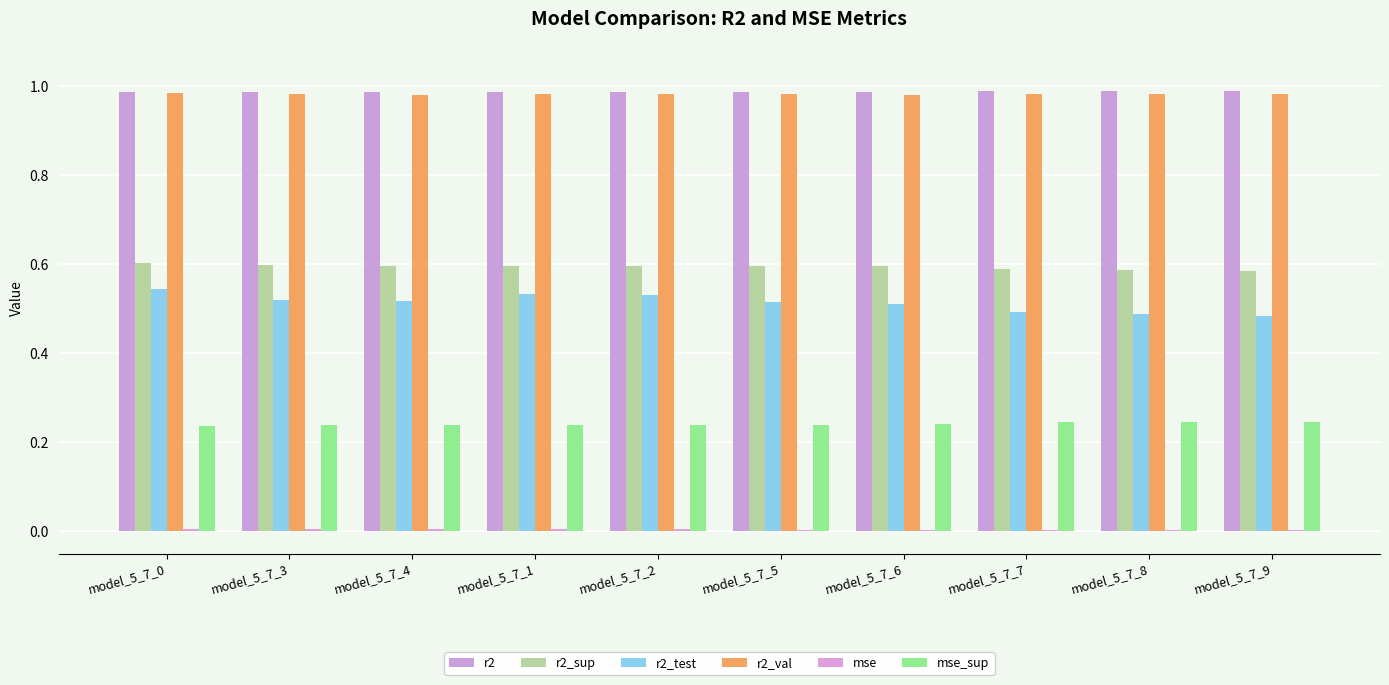

Count the number of data series in this chart.

6